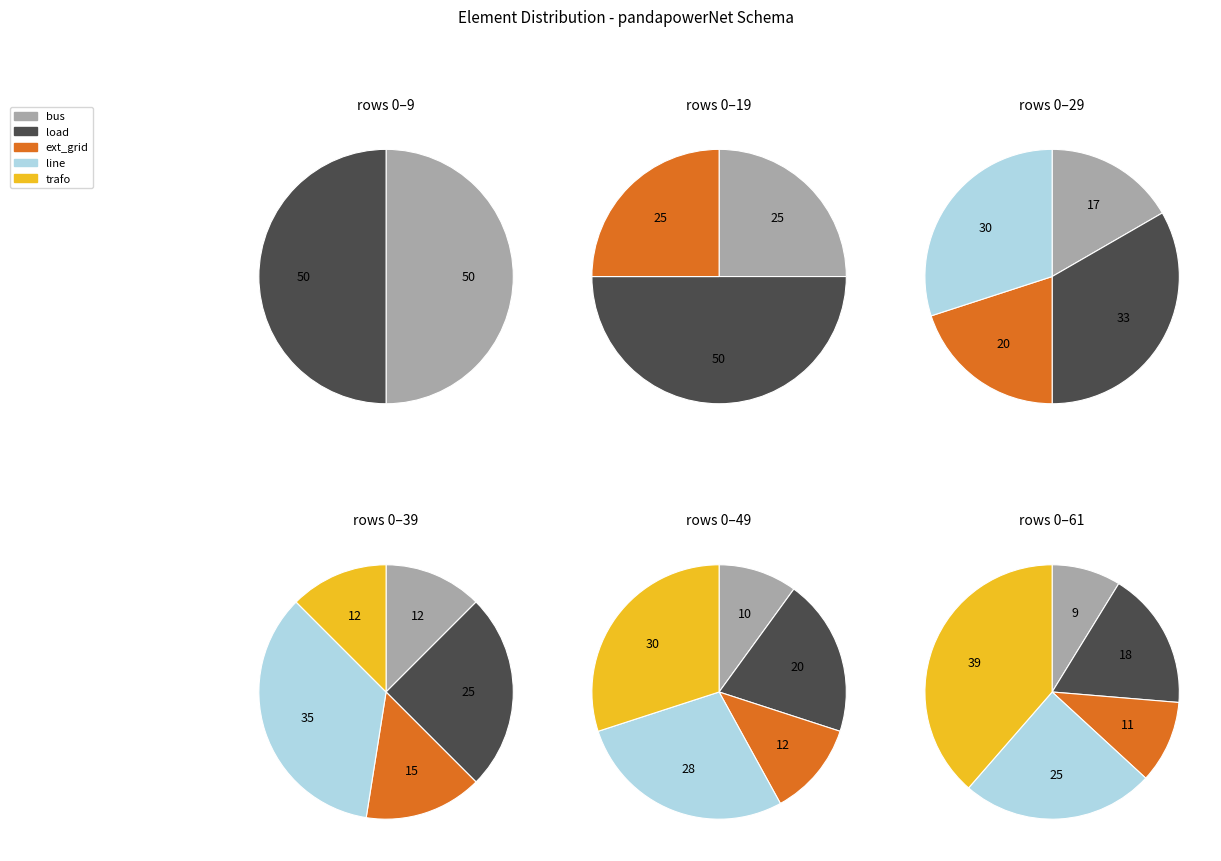

Which slice is the smallest?

bus